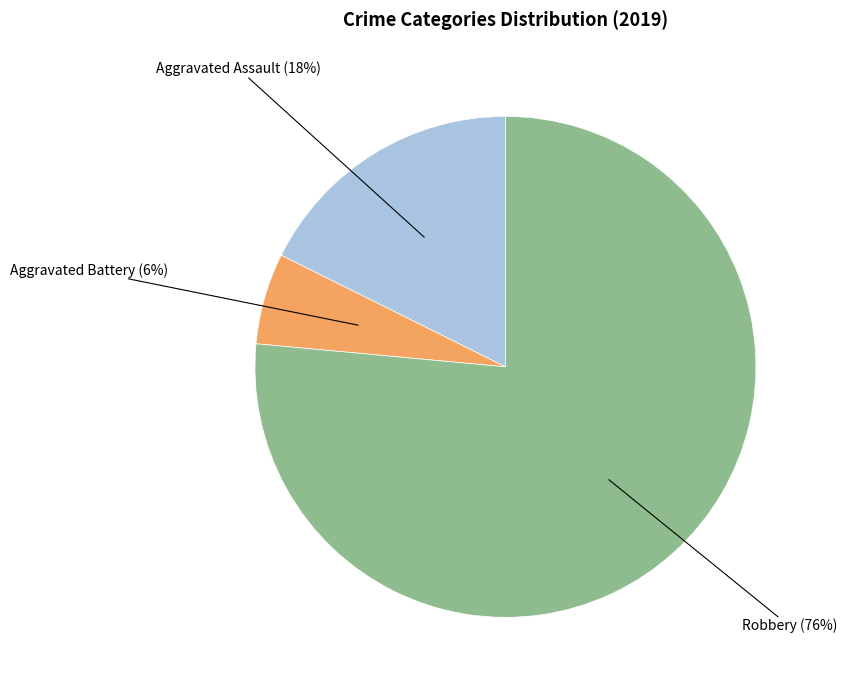

Count the number of slices in the pie.

3